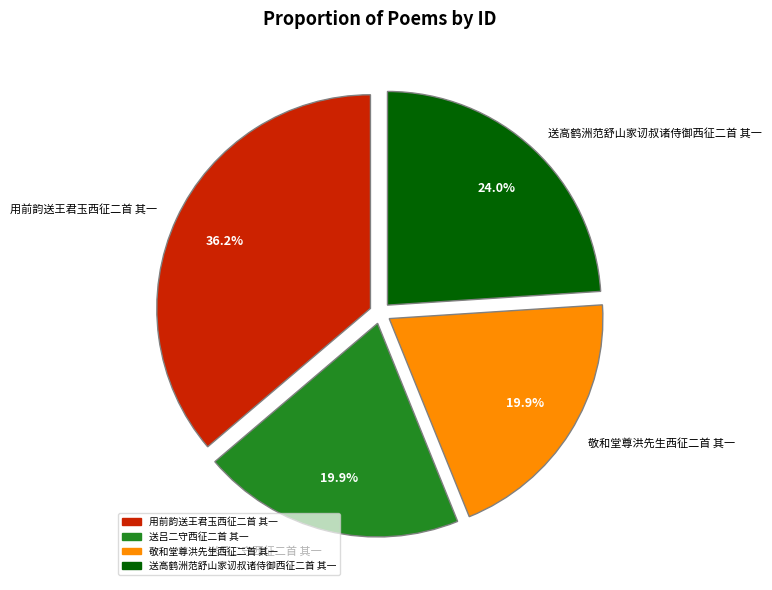

Combined, what portion of the pie is 用前韵送王君玉西征二首 其一 and 送高鹤洲范舒山家讱叔诸侍御西征二首 其一?

60.2%